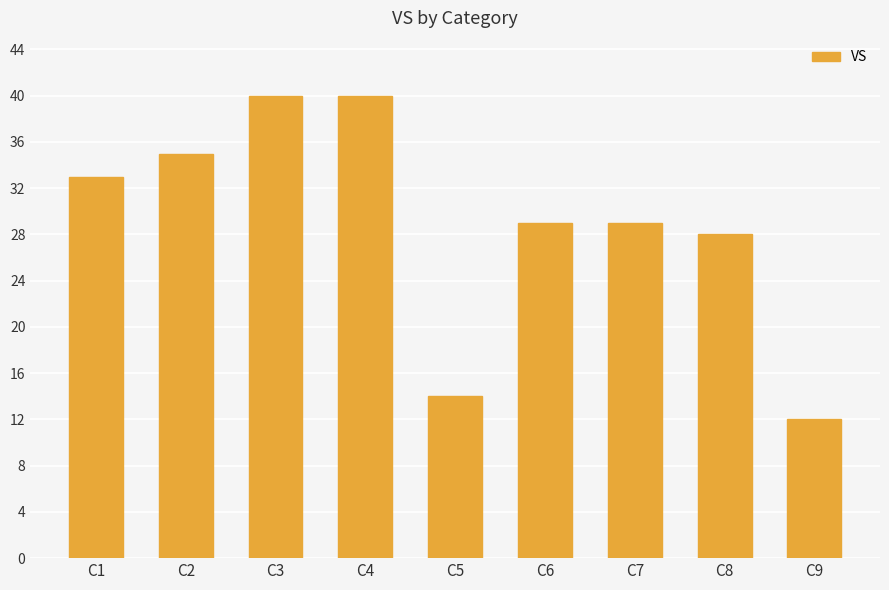

What is the smallest value displayed?

12